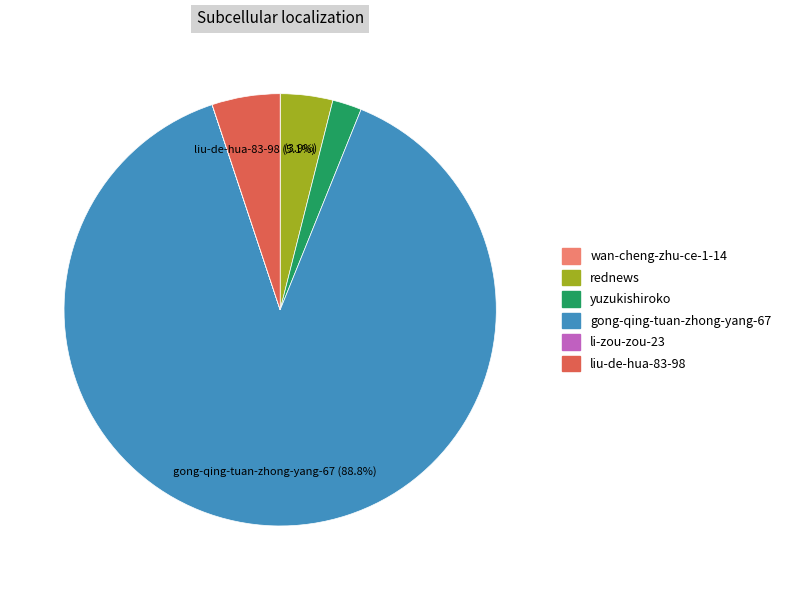

What portion of the pie excludes liu-de-hua-83-98?

94.9%